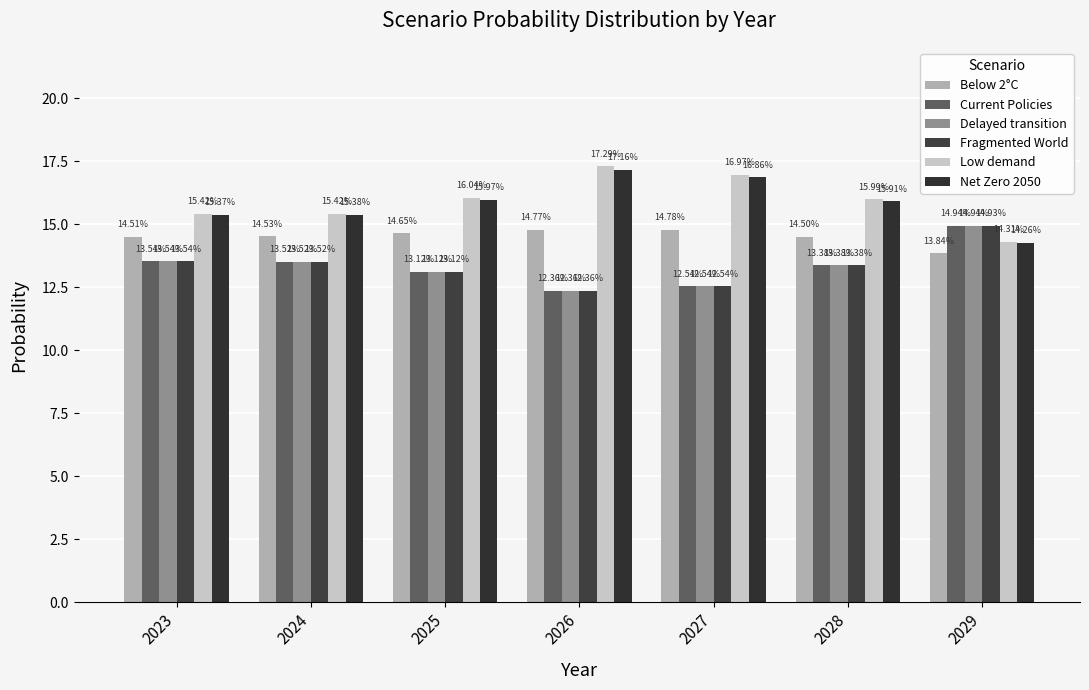

At how many categories does at least one series exceed 16?

3